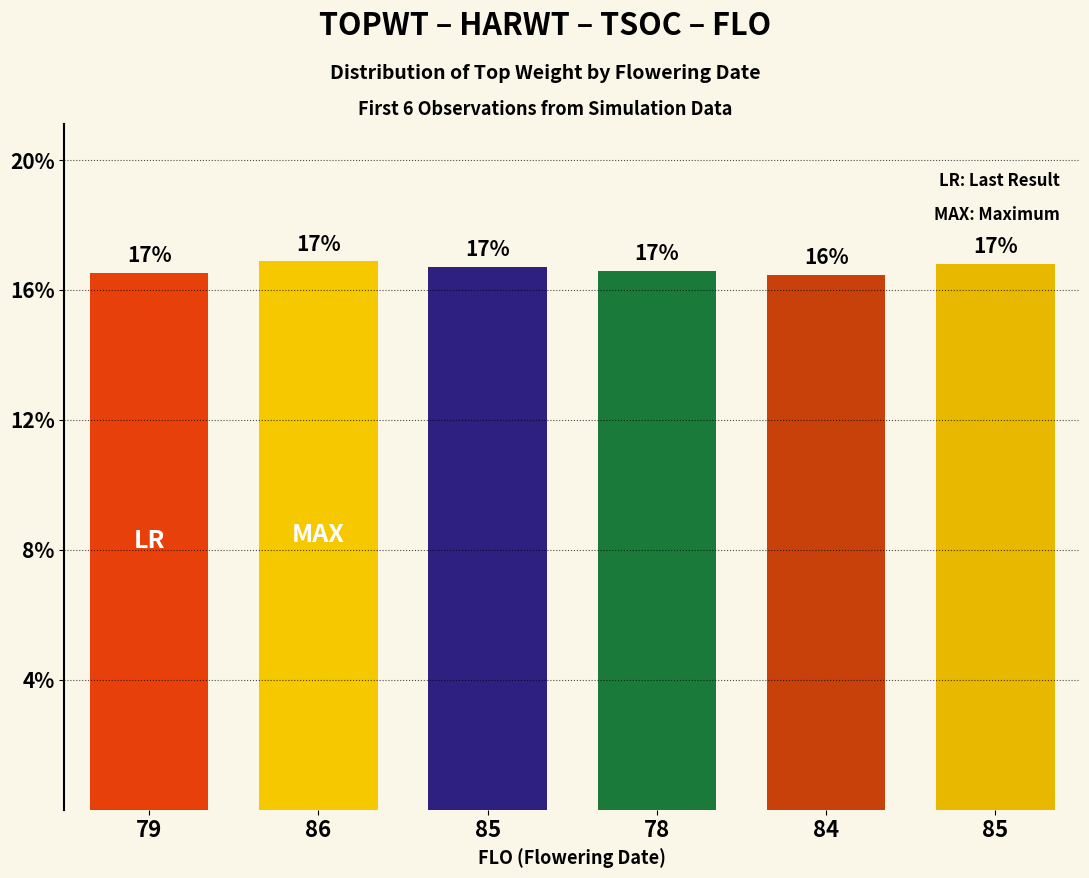

What is the change in value from 85 to 84?

-0.2